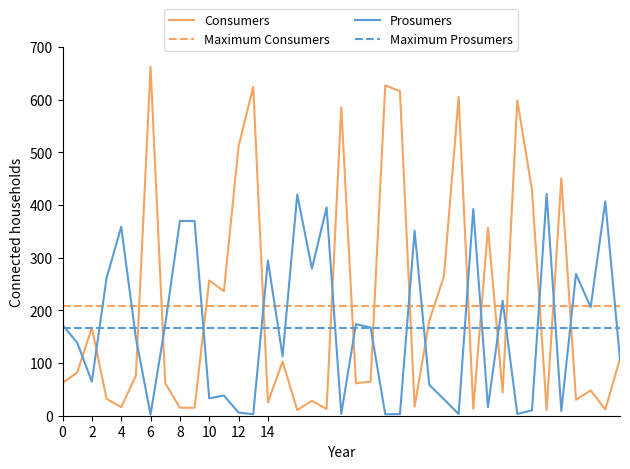

Reading right to left, list all the values displayed in this chart.

col_1: 38=108.6	37=11.8	36=48.1	35=30.4	34=451.1	33=10.7	32=428.8	31=598.6	30=43.9	29=356.7	28=13.0	27=605.5	26=265.1	25=180.3	24=17.2	23=616.5	22=627.2	21=64.9	20=61.6	19=585.6	18=12.7	17=28.3	16=10.8	15=103.0	14=25.3	13=624.4	12=511.7	11=236.4	10=257.0	9=15.2	8=15.1	7=62.0	6=662.7	5=76.0	4=16.3	3=32.1	2=167.3	1=82.1	0=62.3
col_2: 38=107.1	37=407.0	36=206.1	35=269.1	34=8.8	33=421.2	32=10.2	31=3.4	30=218.1	29=16.6	28=392.8	27=3.2	26=31.2	25=58.6	24=351.2	23=3.0	22=2.8	21=167.3	20=173.9	19=3.6	18=395.7	17=279.2	16=420.0	15=112.8	14=294.8	13=2.8	12=5.9	11=38.4	10=33.1	9=369.7	8=369.9	7=173.0	6=2.2	5=147.9	4=358.8	3=261.2	2=64.9	1=138.6	0=172.5